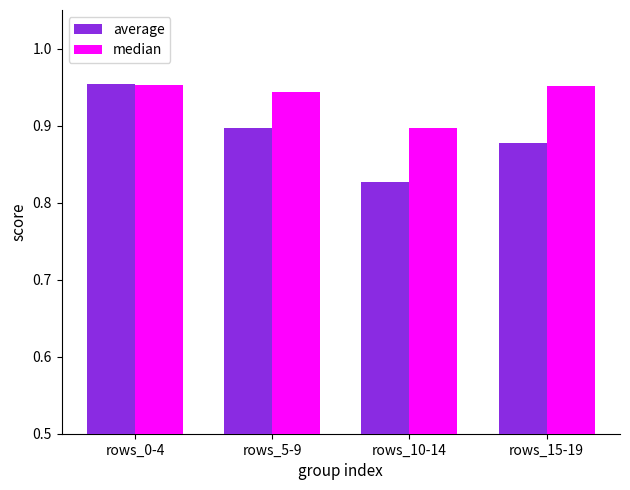

Count the number of data series in this chart.

2